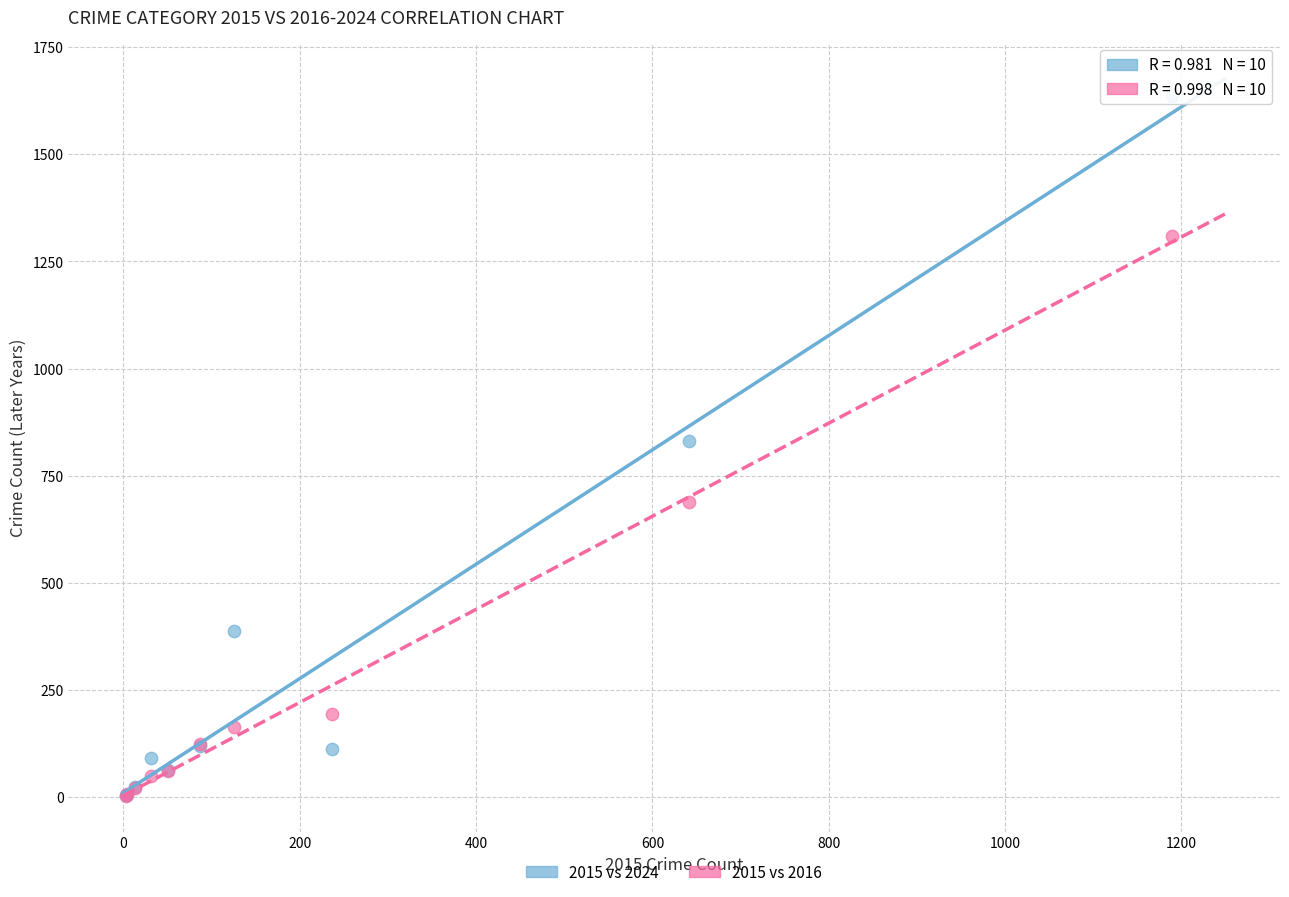

Which series has the largest Y range (max minus min)?

2015 vs 2024